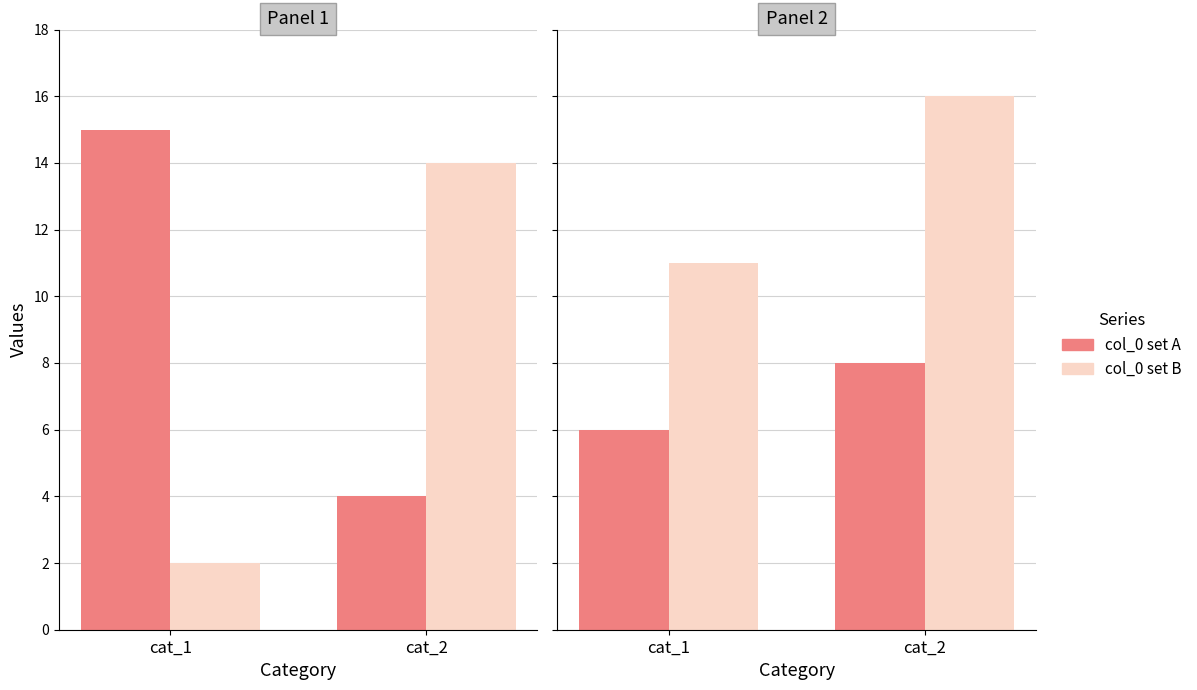

What is the value of the col_0 set A bar at the 1st from the left?

6